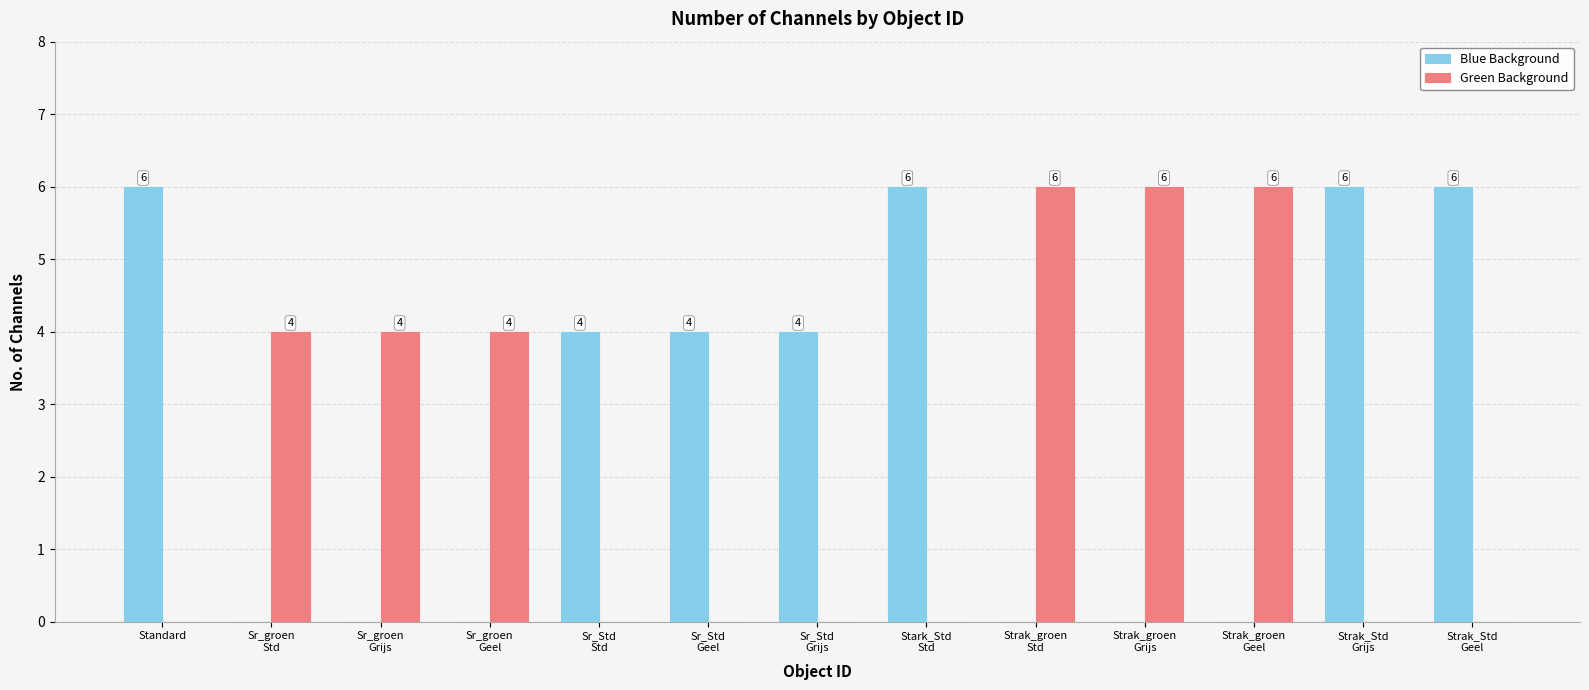

Where does the Blue Background series first go above 4?

Standard